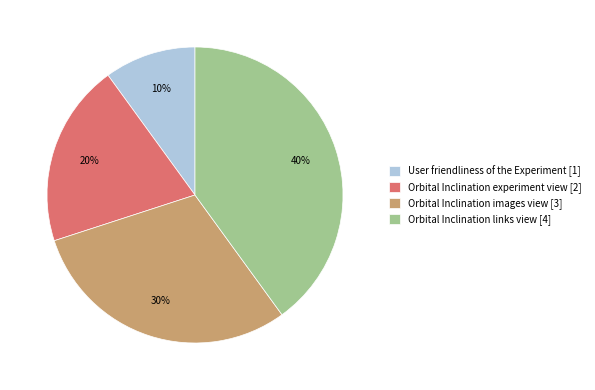

Is Orbital Inclination links view [4] the majority of the pie?

No